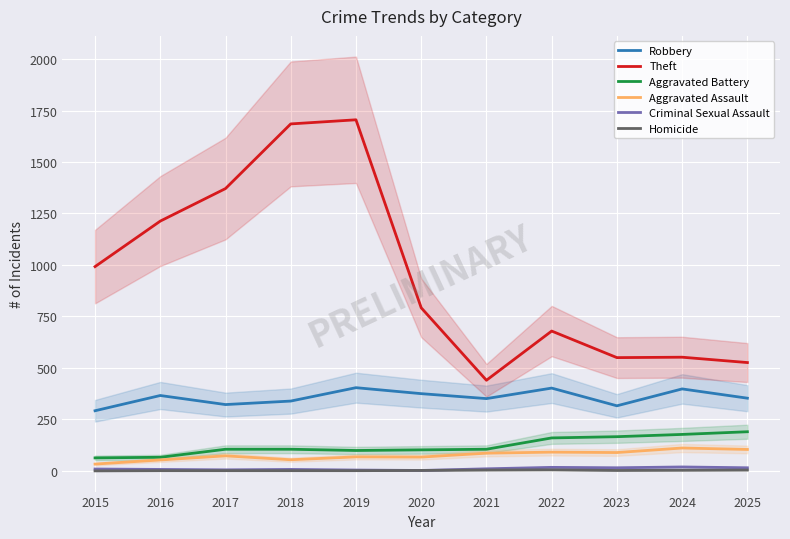

The value of Criminal Sexual Assault at 2015 is 16. True or false?

False